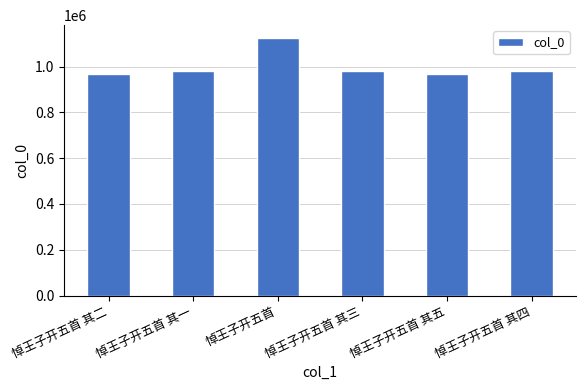

Read the value at 悼王子开五首.

1125377